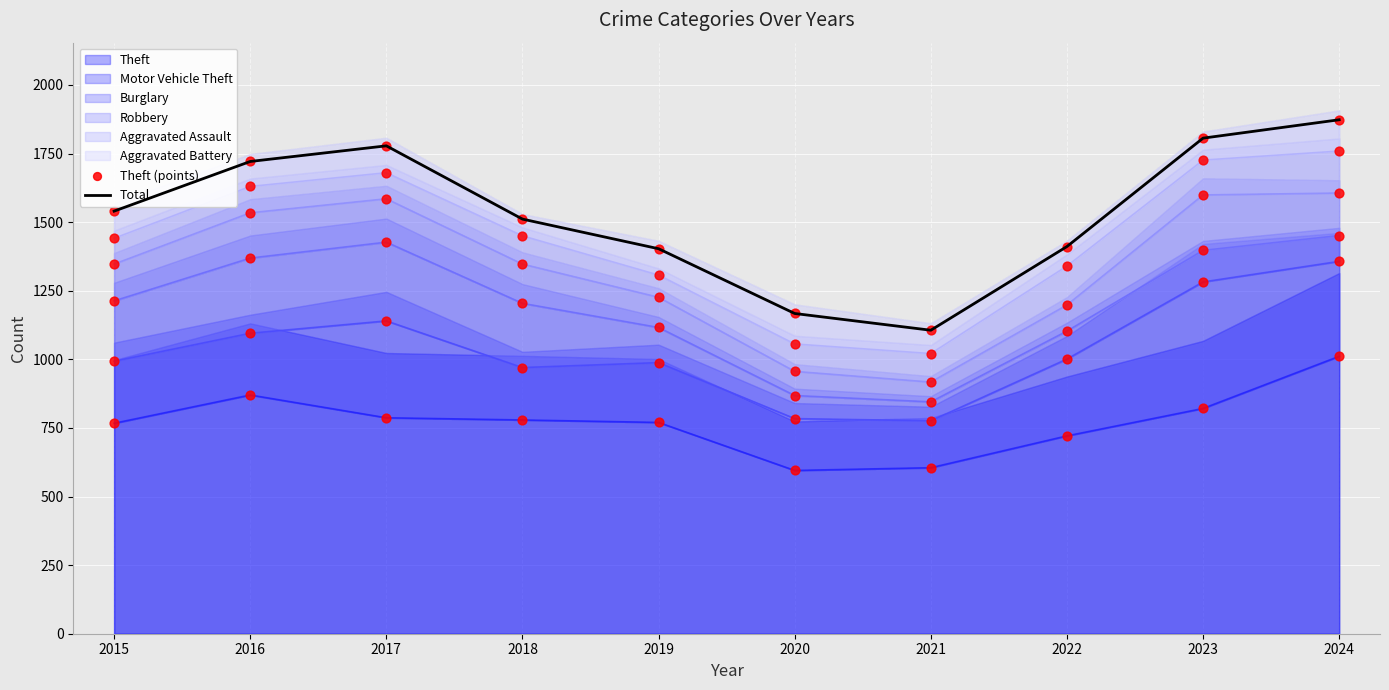

What is the lowest value of the Theft series?

595